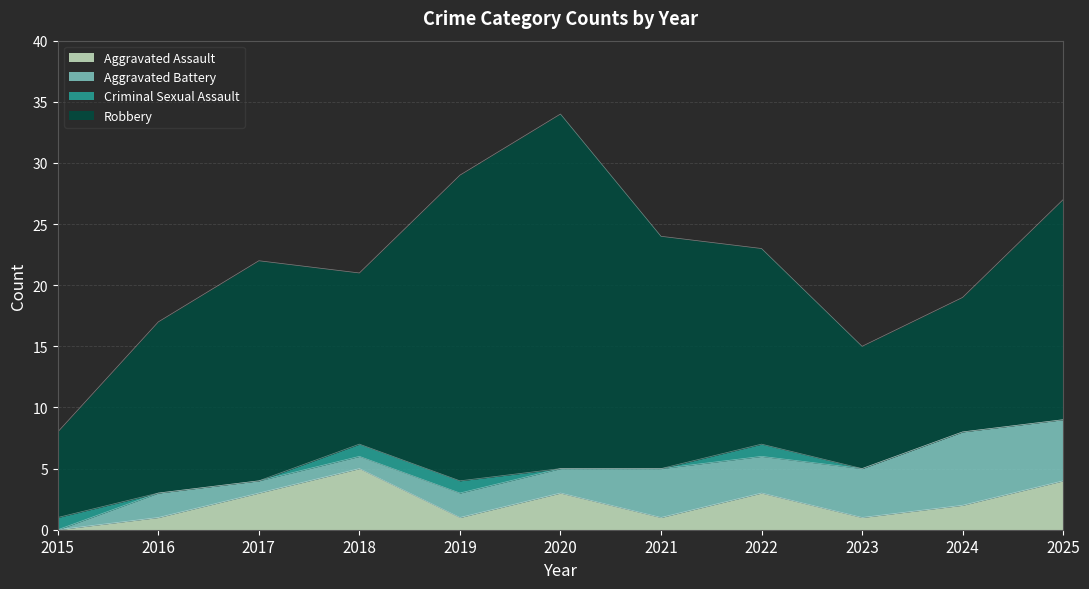

What is the difference between the maximum and minimum values in the Aggravated Battery series?

6